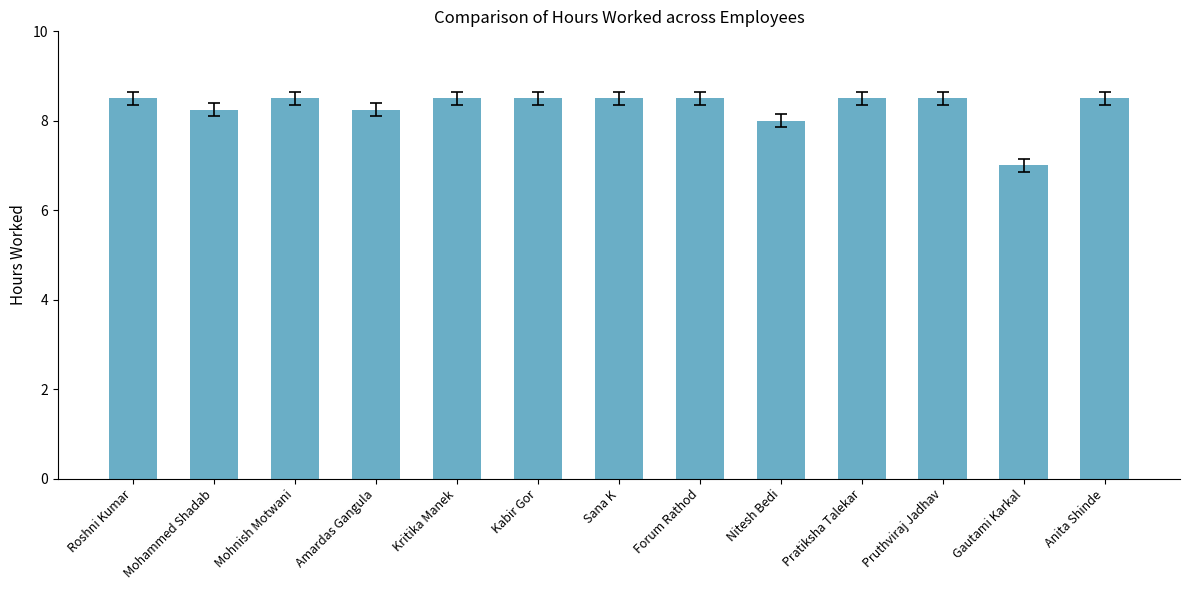

Count the values in the range 8 to 9.

12